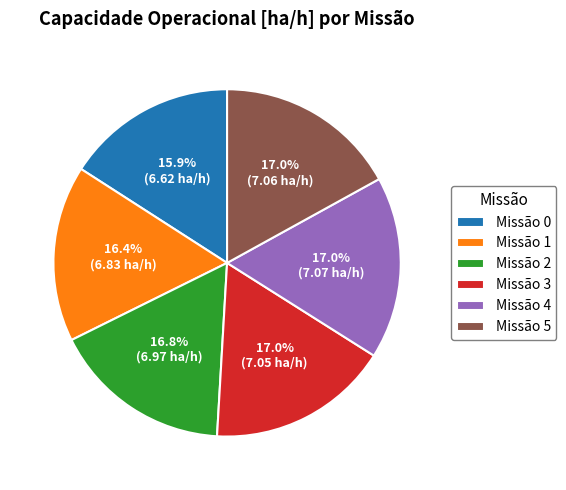

To the nearest percent, what is the average slice percentage?

17%